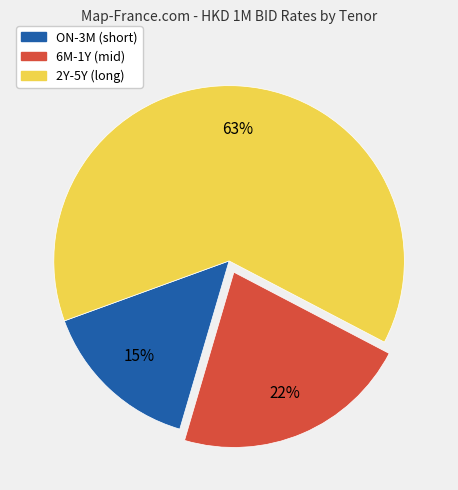

Which category has the smallest portion of the pie?

ON-3M (short)